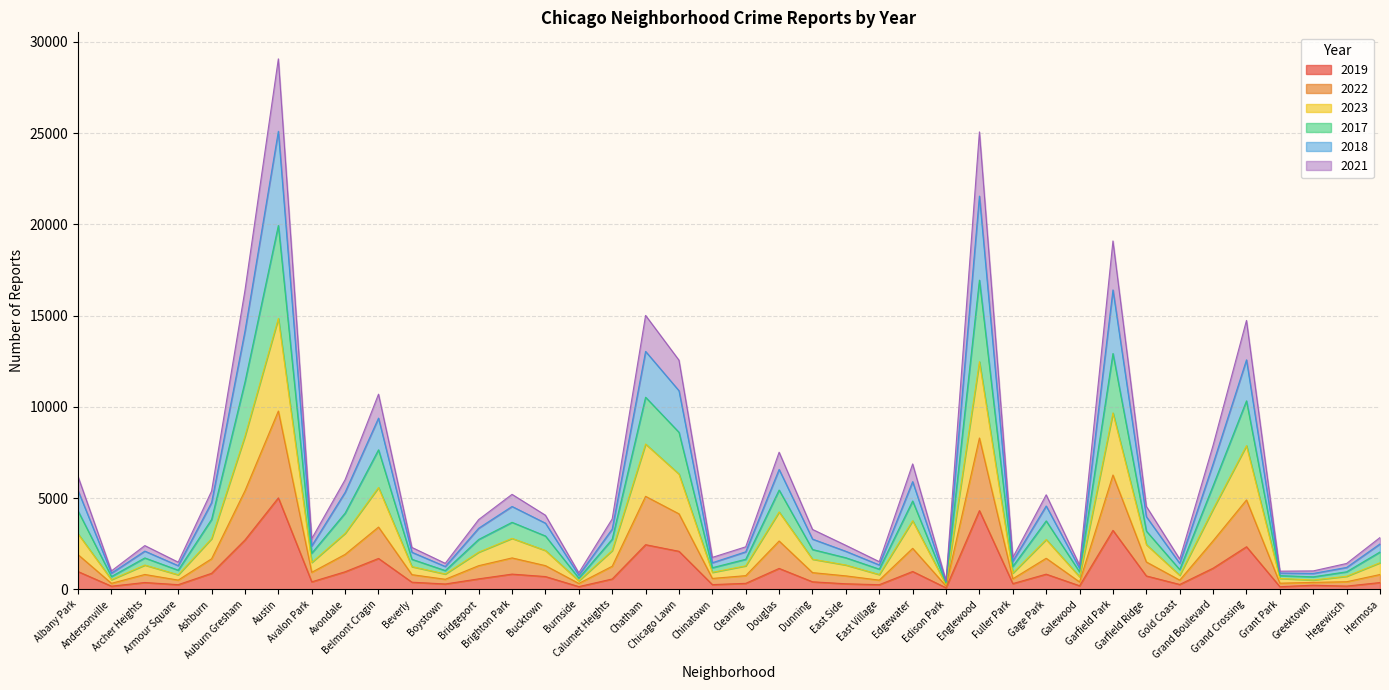

List the series in order of their peak value, highest first.

2018, 2017, 2023, 2022, 2021, 2019